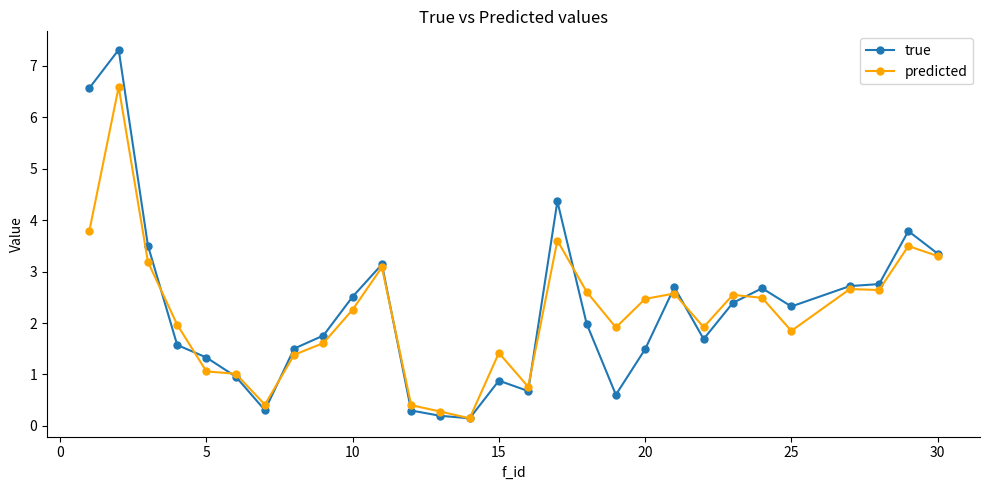

List the series in order of their peak value, highest first.

true, predicted